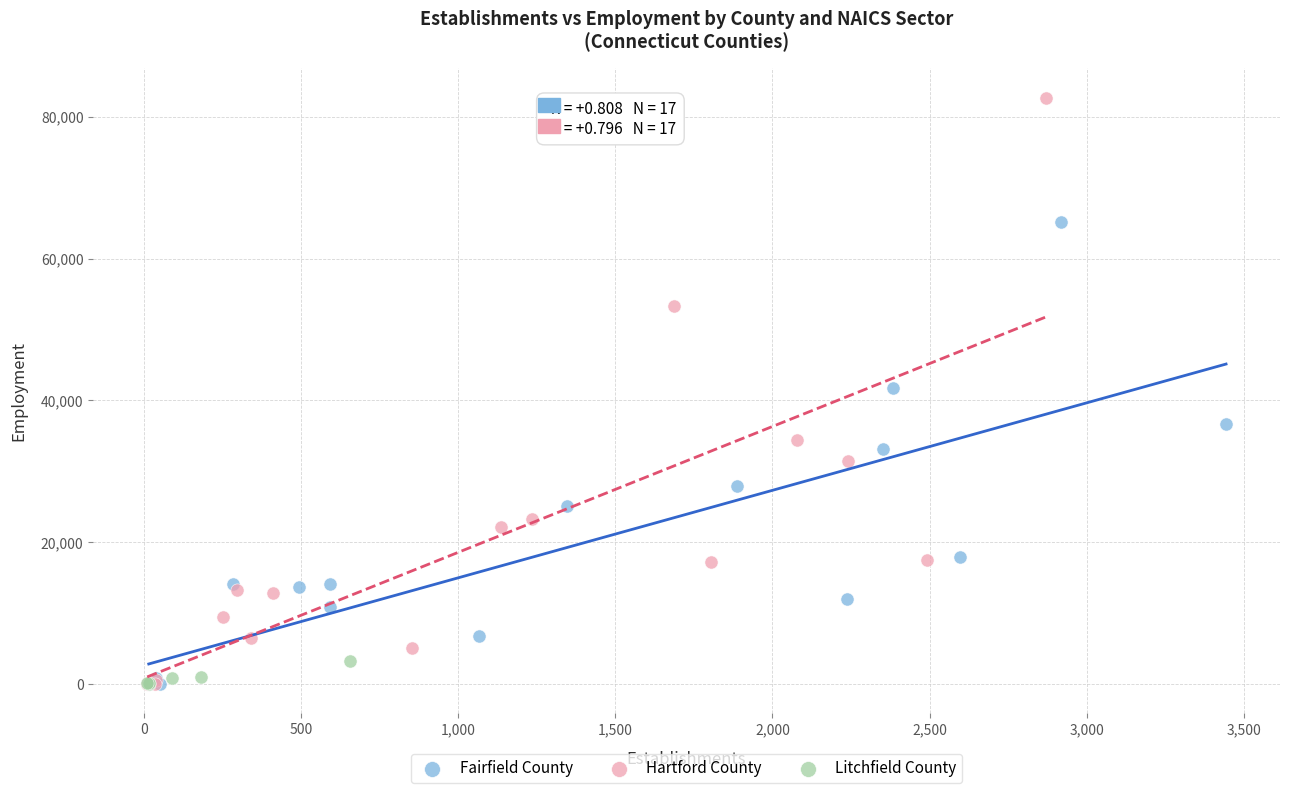

Which series has the widest spread of Y values?

Hartford County